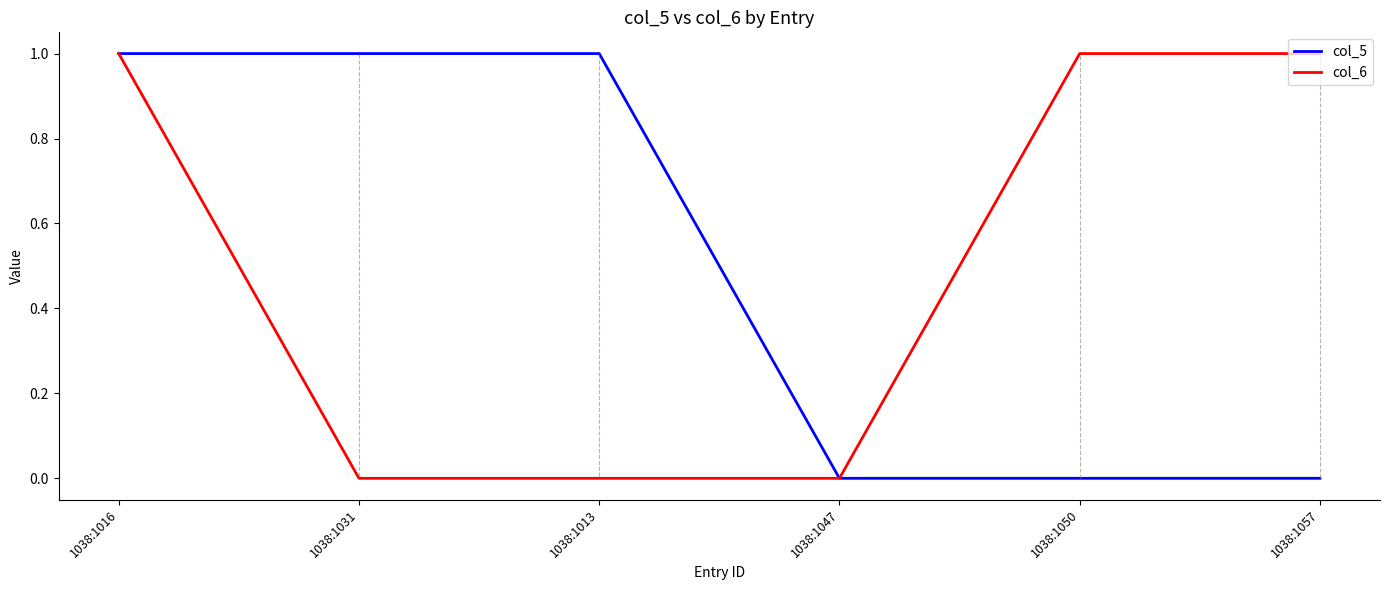

What position from the left is 1038:1057?

6